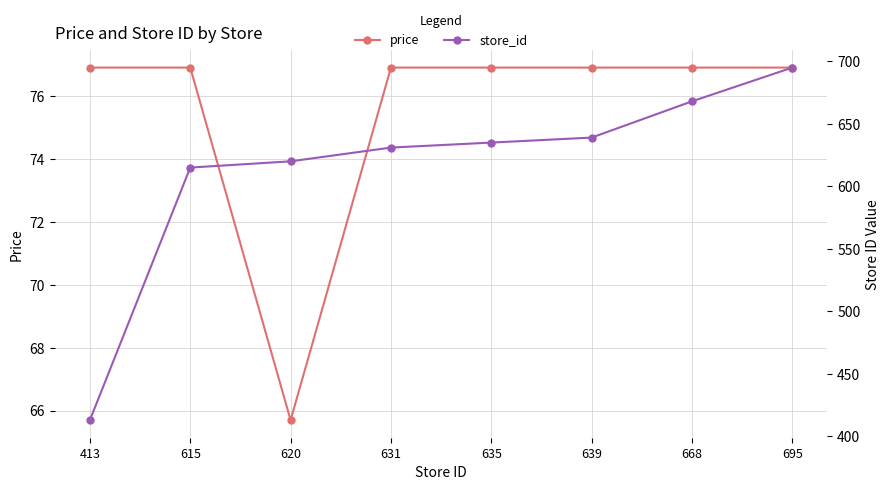

True or false: store_id and price cross at least once.

False